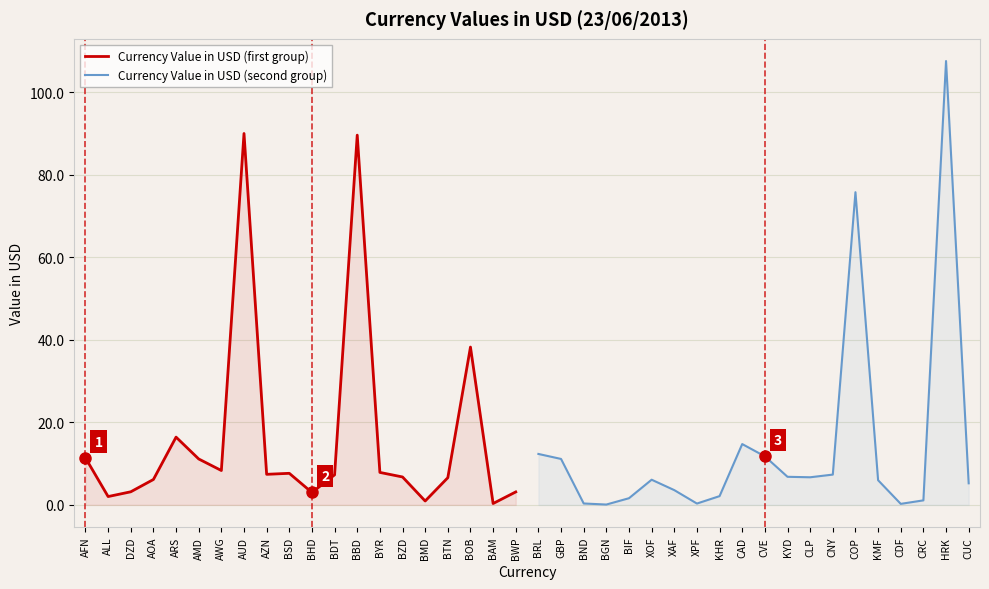

In Currency Value in USD (second group), how many points are higher than both neighbors (excluding endpoints)?

4